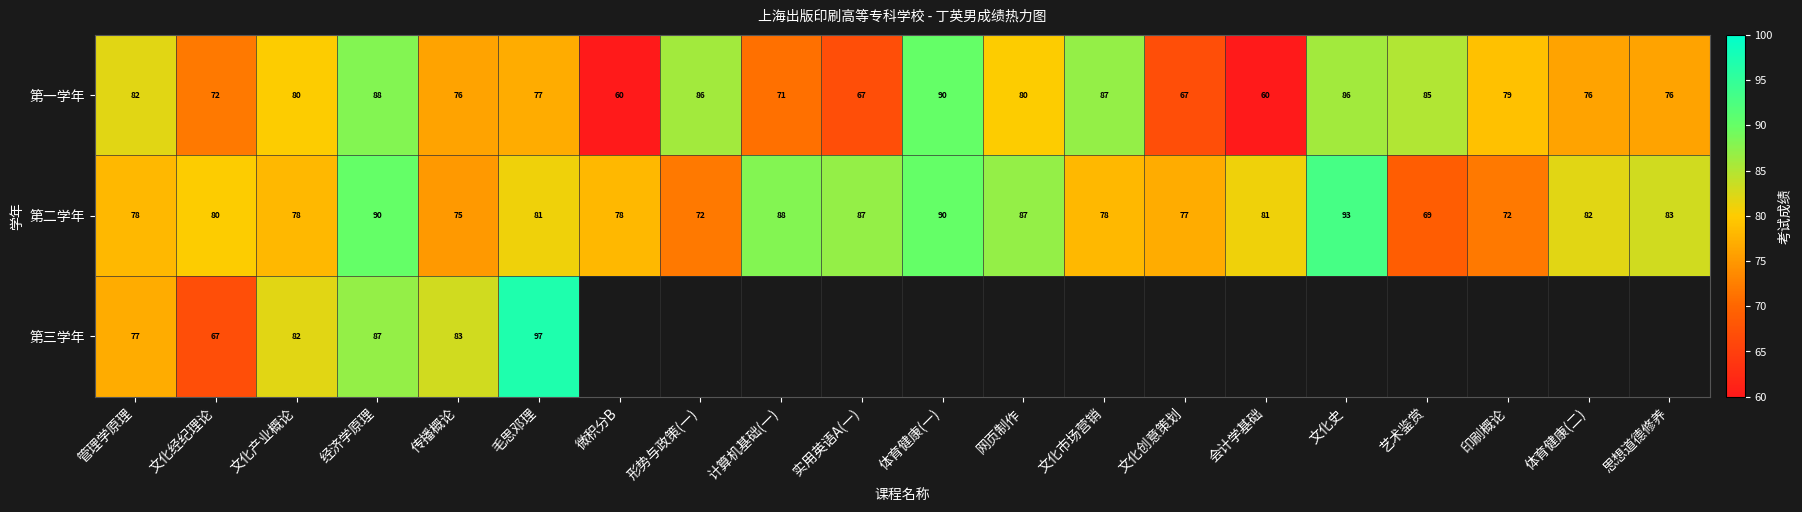

What is the highest value of the 第一学年 series?

90